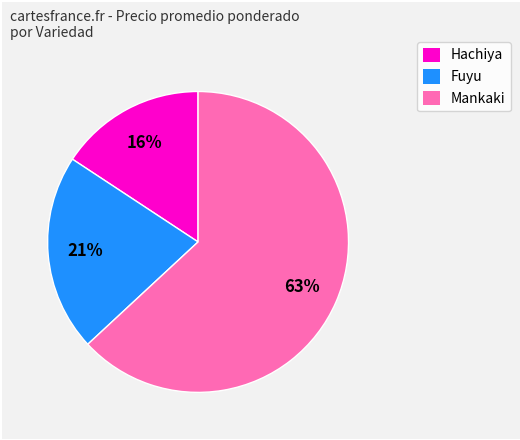

Do Hachiya and Mankaki together represent more than half of the pie?

Yes